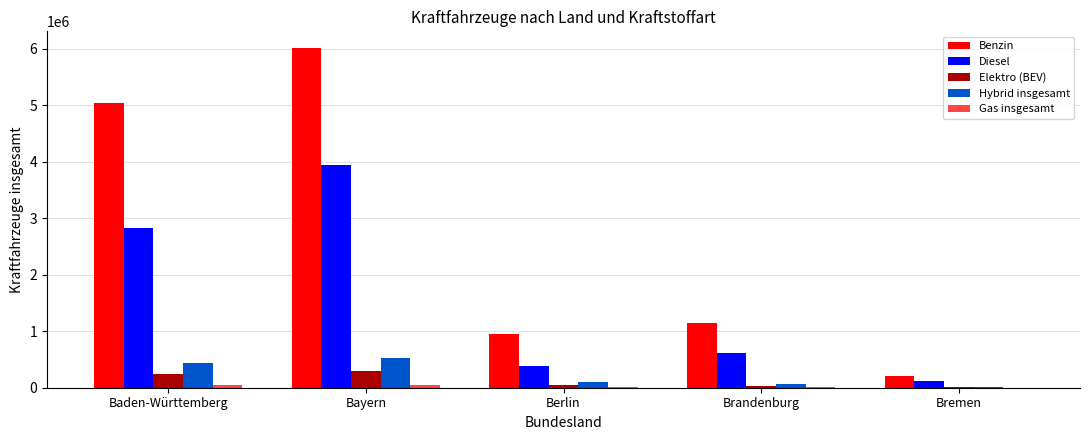

The value of Diesel at Bayern is 3932095. True or false?

True